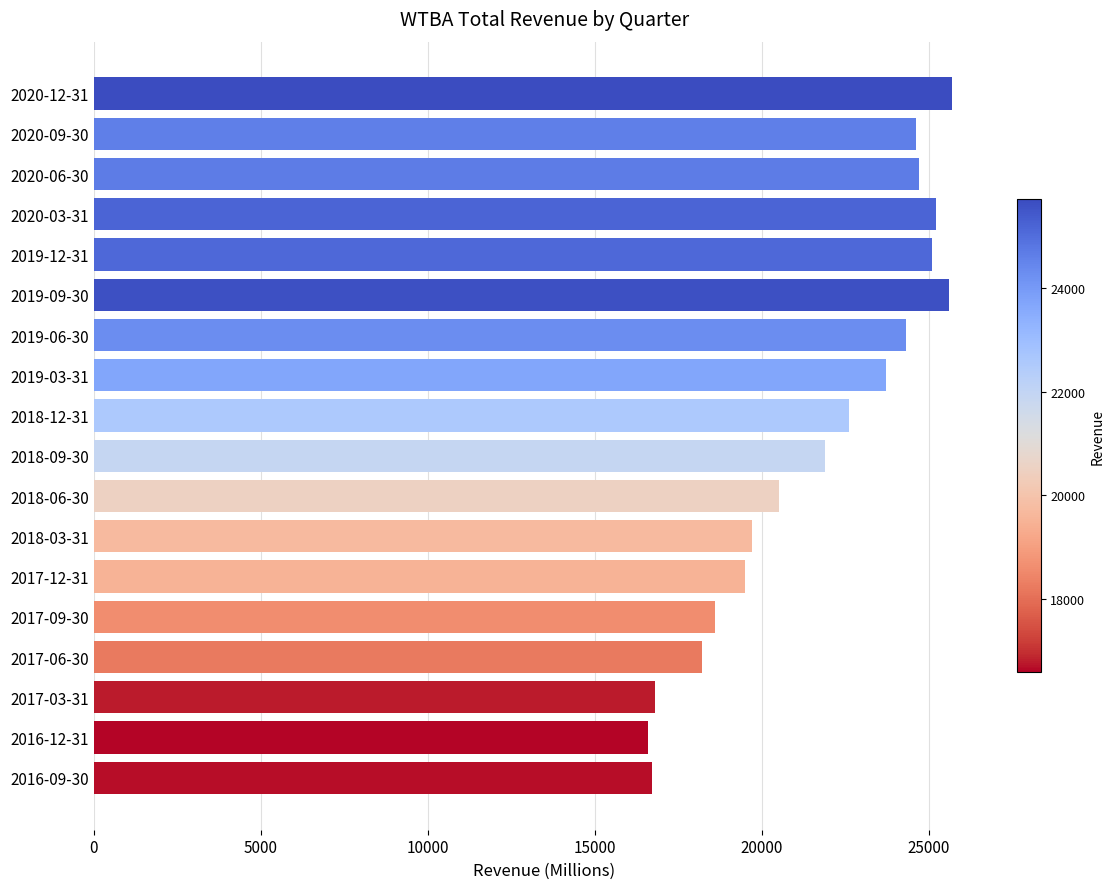

Between 2019-03-31 and 2018-03-31, which is larger?

2019-03-31